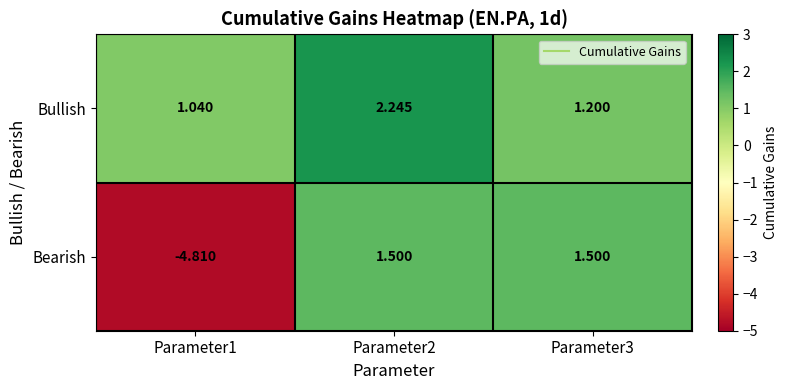

Is the value of Bullish at Parameter1 greater than the value of Bearish at Parameter1?

Yes